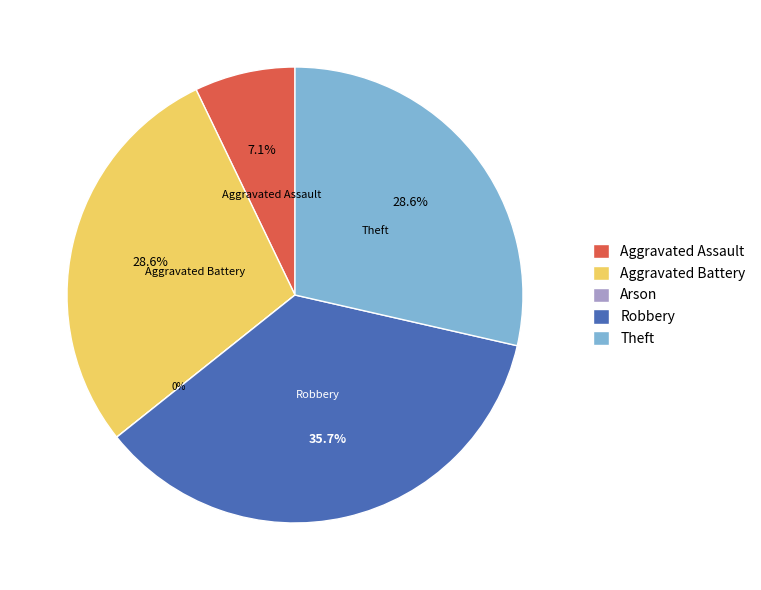

Between Aggravated Assault and Aggravated Battery, which is larger?

Aggravated Battery